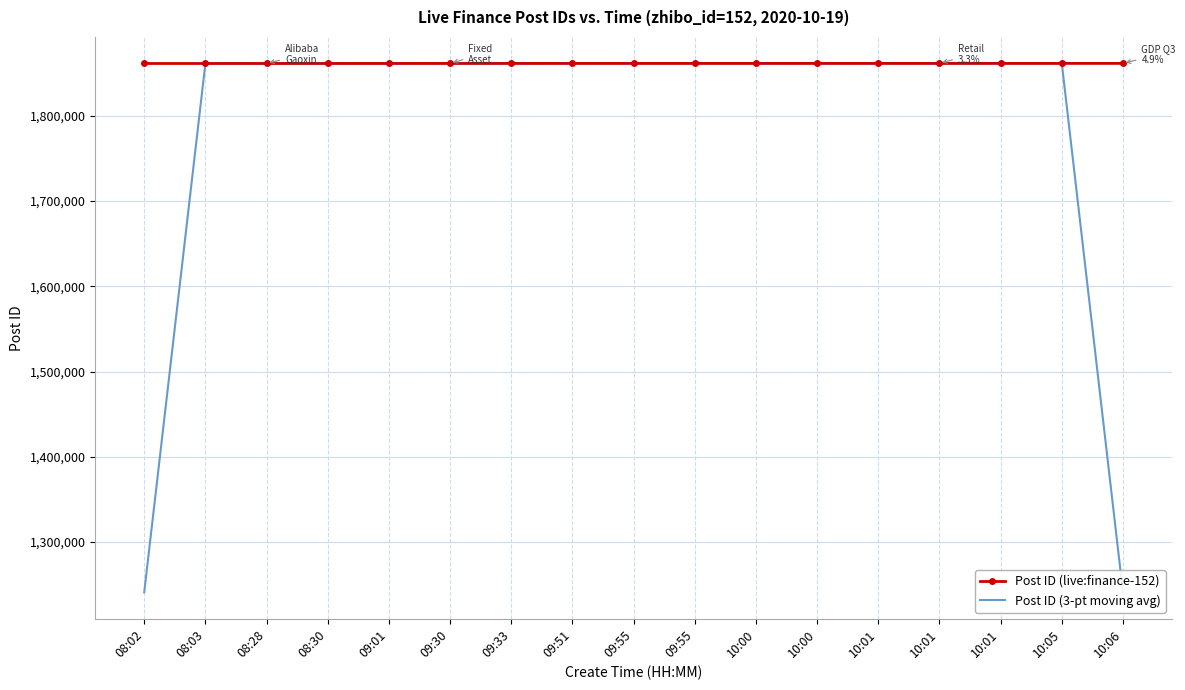

How many values in the Post ID (live:finance-152) series are below 1861592?

8